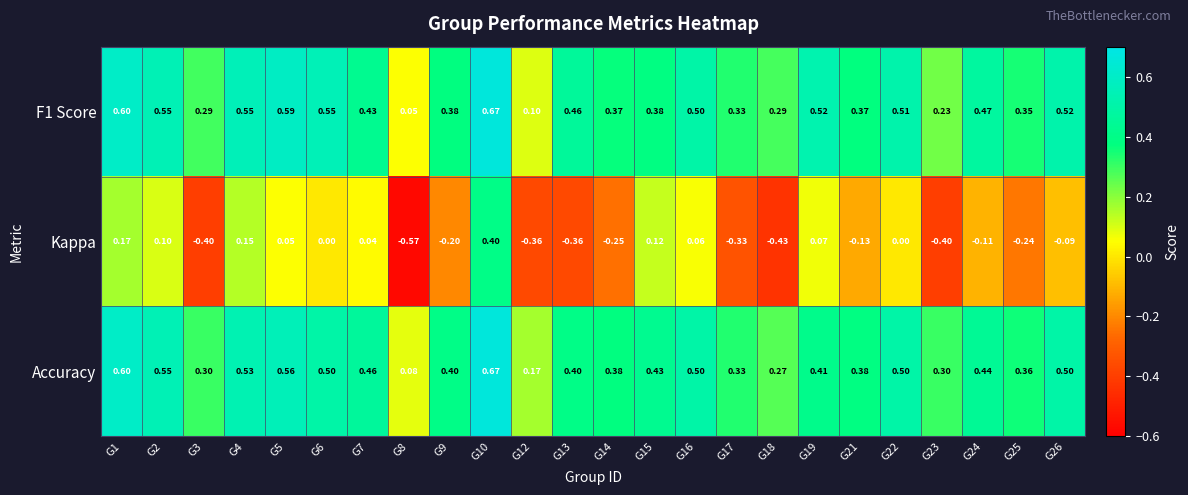

At which category is the sum across all series the highest?

G10